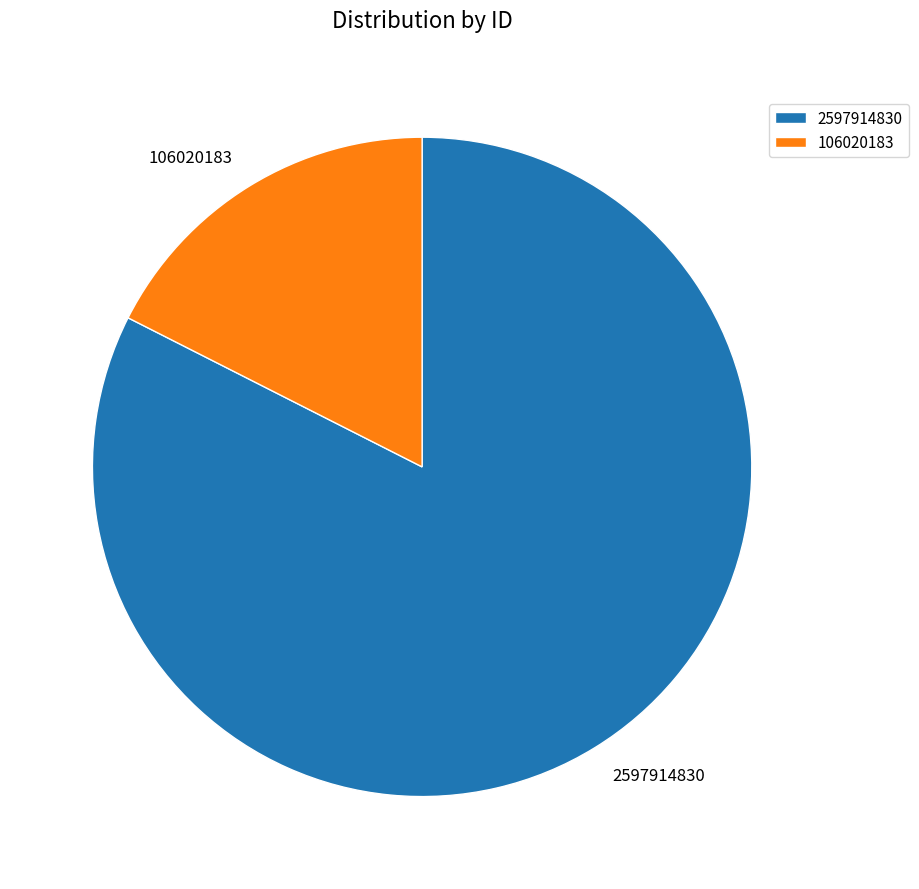

Which category has the biggest portion of the pie?

2597914830